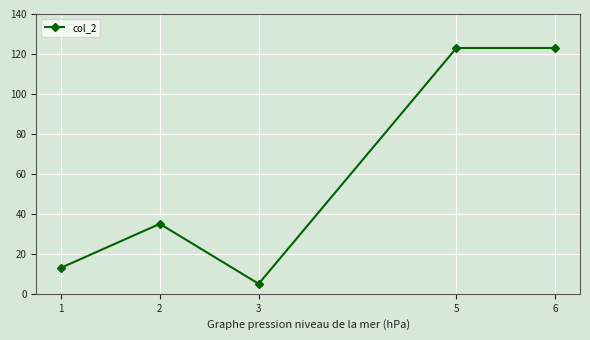

Where is the data nearest to the value 64?

2